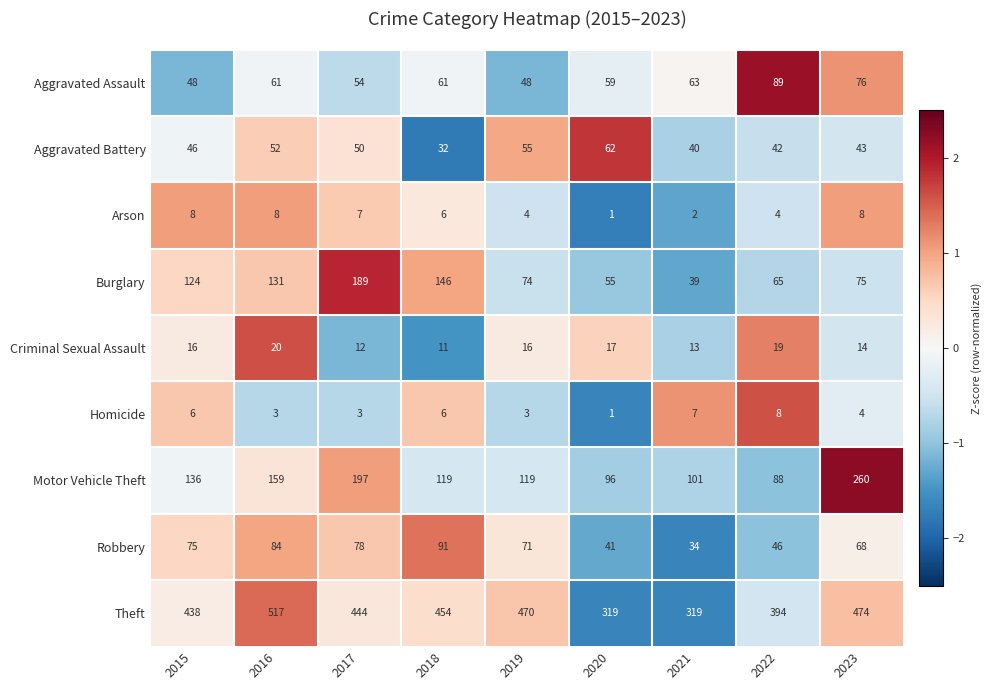

What is the average value of the Motor Vehicle Theft series?

142